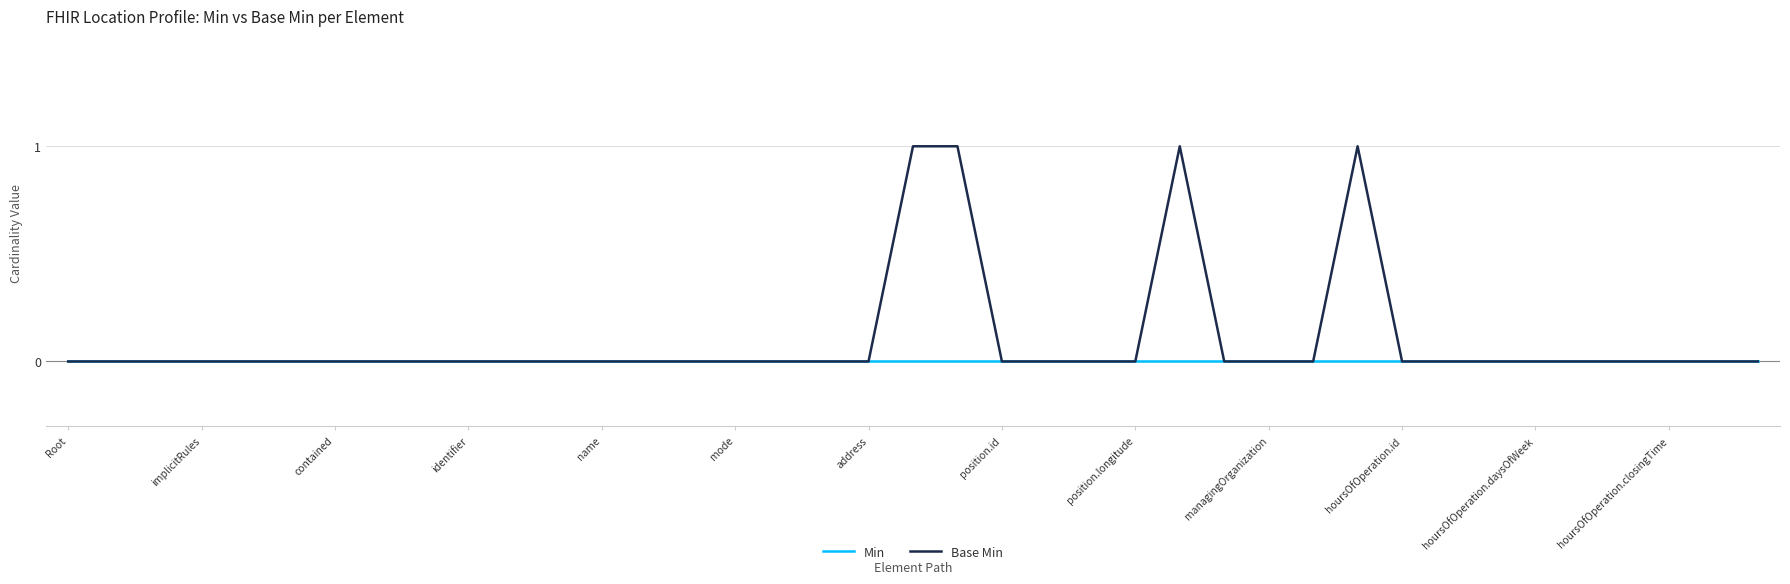

Which series has the largest total across all categories?

Base Min